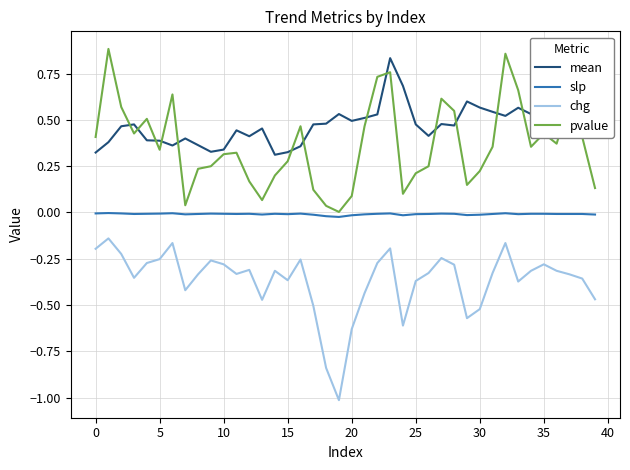

What is the sum of all pvalue values?

14.6